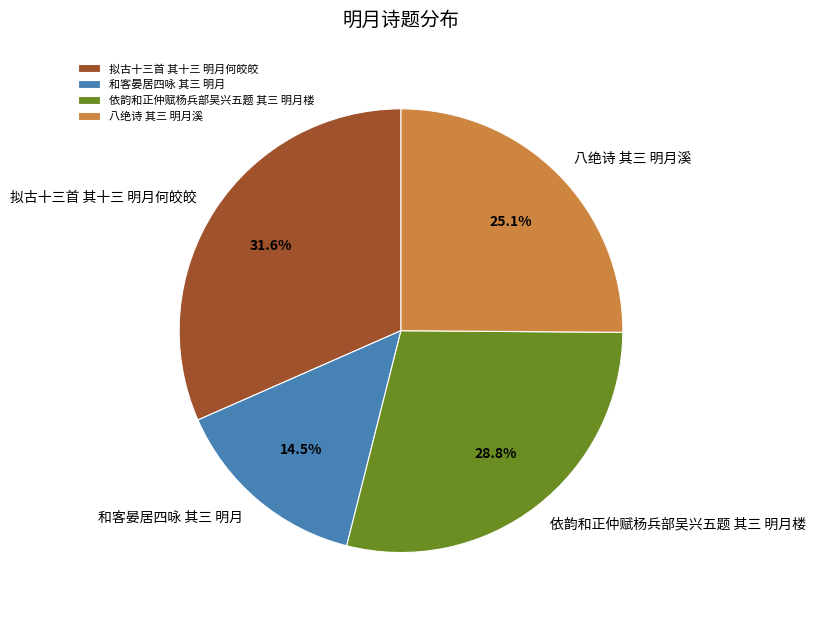

True or false: 和客晏居四咏 其三 明月 accounts for 4% of the total.

False